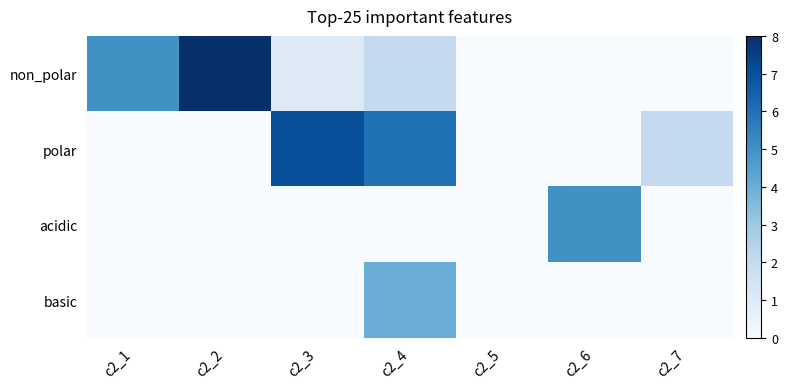

Between c2_1 and c2_2, which series saw the biggest shift?

non_polar